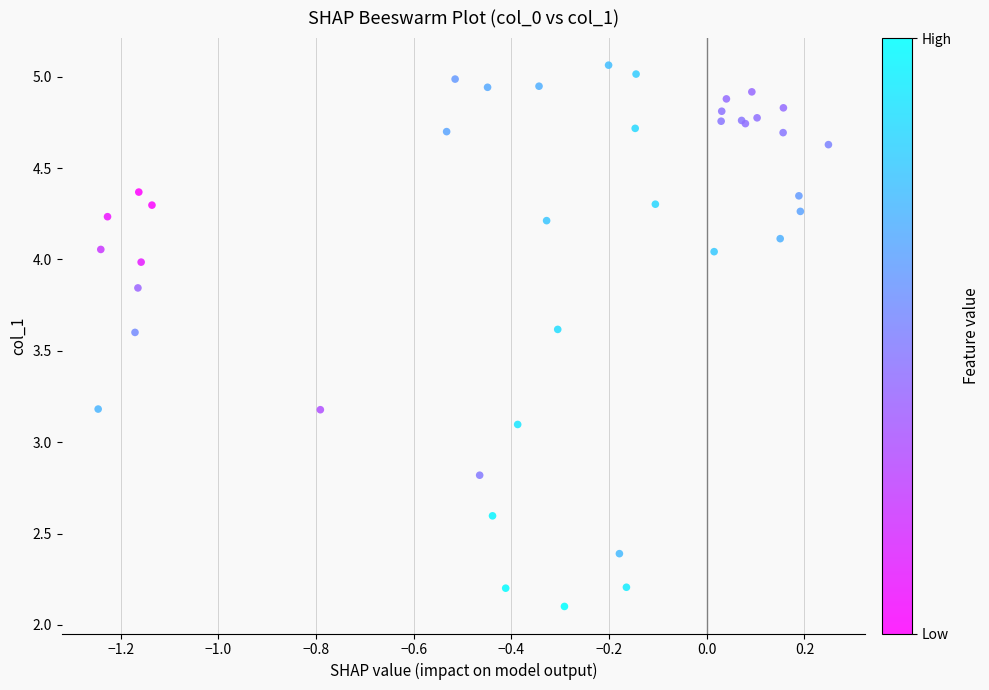

What Y value in the scatter plot is closest to 3?

3.1